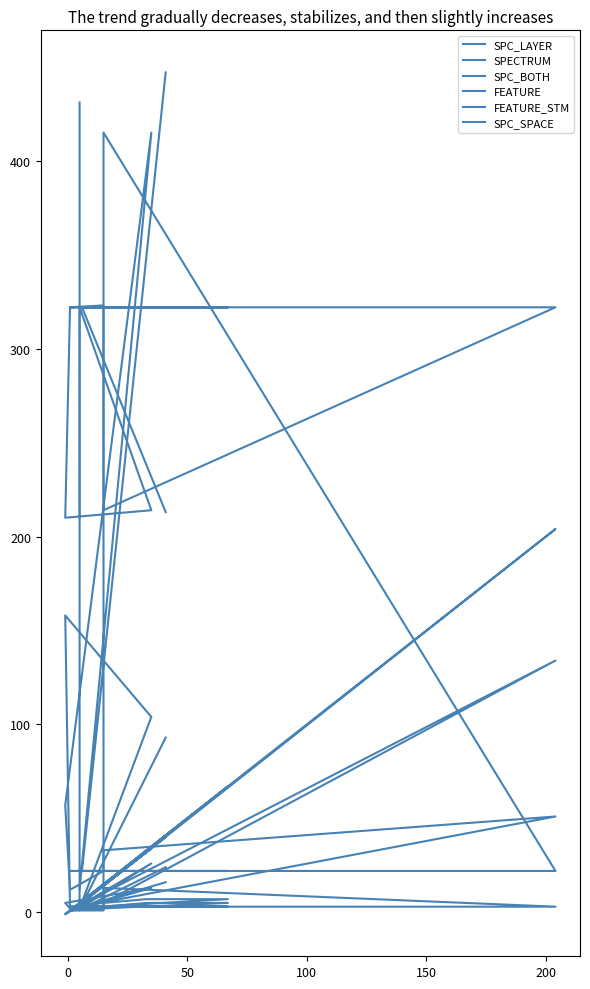

True or false: SPC_SPACE has a value of 322 at 0.

True